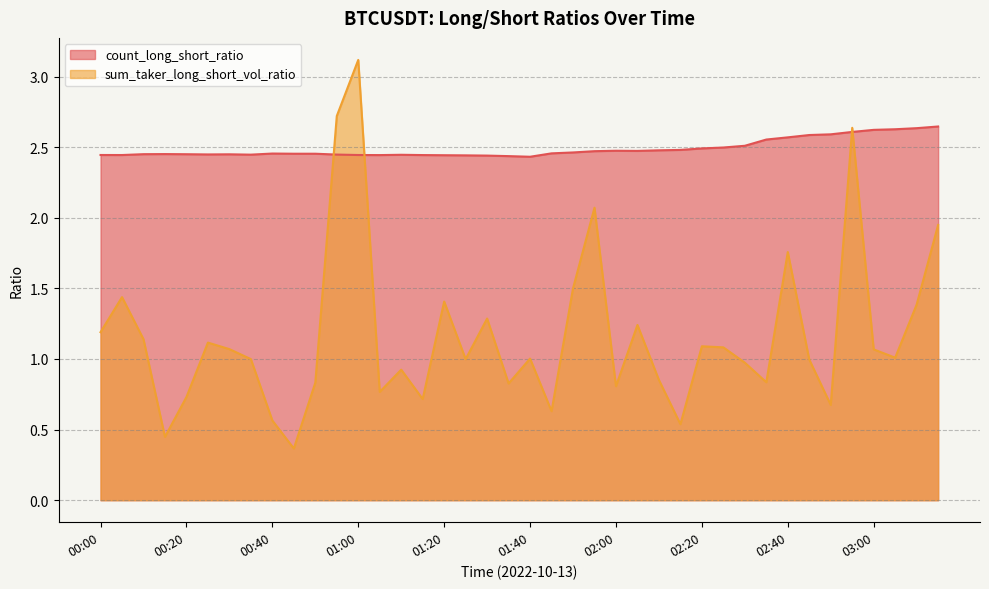

True or false: count_long_short_ratio has a value of 2.4 at 00:00.

True